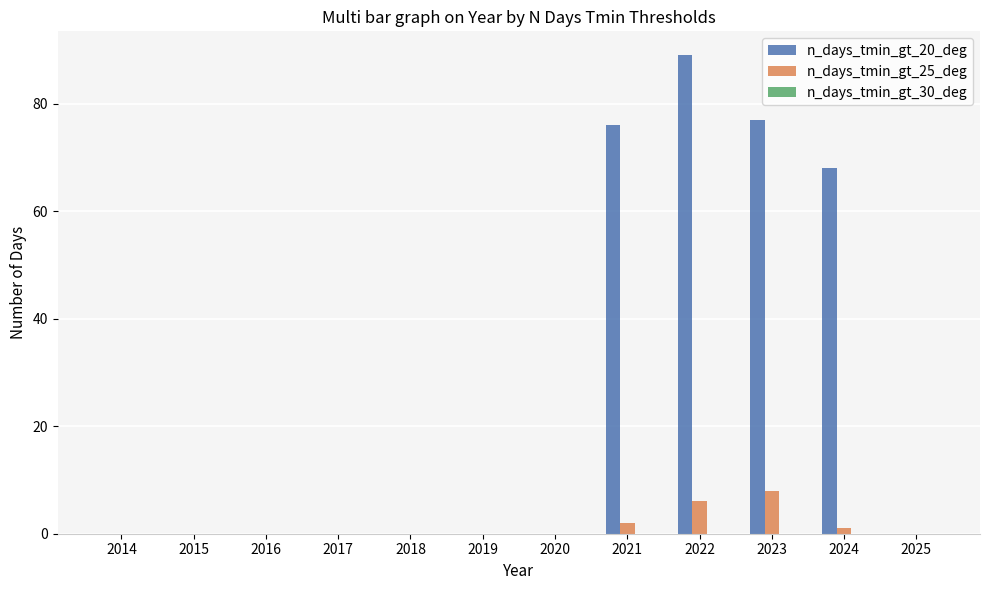

What is the sum of the n_days_tmin_gt_25_deg values at 2023 and 2019?

8